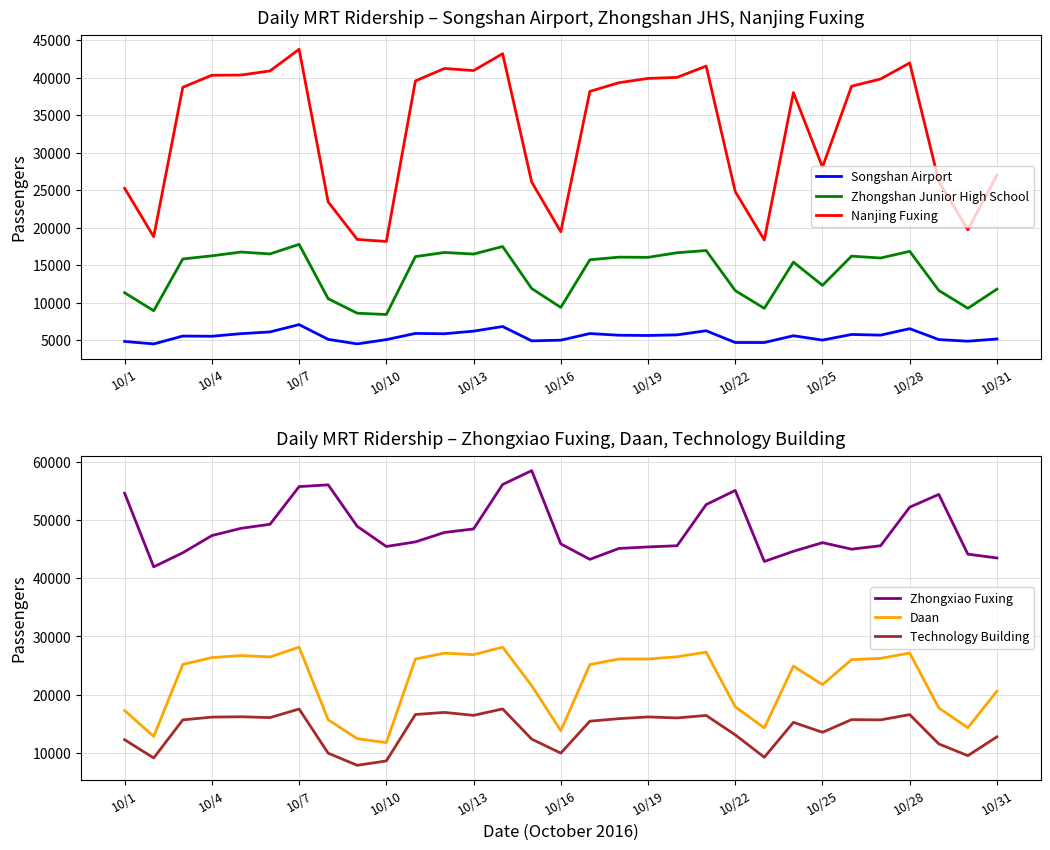

Reading left to right, transcribe all the data shown in this chart.

Songshan Airport: 4808	4477	5528	5502	5846	6080	7054	5088	4480	5053	5879	5836	6182	6801	4886	4980	5860	5639	5604	5688	6235	4668	4665	5569	4990	5739	5651	6513	5058	4841	5136
Zhongshan Junior High School: 11298	8907	15810	16228	16733	16482	17760	10511	8575	8402	16124	16676	16465	17469	11863	9347	15703	16051	16028	16639	16937	11588	9222	15388	12293	16188	15935	16831	11611	9232	11781
Nanjing Fuxing: 25236	18775	38706	40312	40342	40890	43776	23422	18417	18145	39557	41215	40937	43184	26064	19439	38161	39319	39889	40026	41535	24795	18337	38002	28063	38845	39817	41953	26165	19707	26985
Zhongxiao Fuxing: 54636	41975	44393	47347	48597	49293	55771	56075	48936	45477	46264	47888	48492	56138	58517	45920	43263	45140	45399	45603	52679	55117	42903	44644	46136	45015	45605	52237	54430	44156	43503
Daan: 17264	12810	25188	26368	26716	26478	28162	15674	12419	11745	26120	27131	26877	28161	21536	13800	25169	26122	26117	26512	27302	17909	14279	24904	21709	26014	26233	27151	17707	14304	20609
Technology Building: 12244	9107	15655	16133	16192	16048	17524	9923	7846	8595	16582	16941	16433	17539	12342	9944	15431	15869	16162	15991	16419	13079	9224	15233	13521	15697	15657	16564	11527	9502	12743